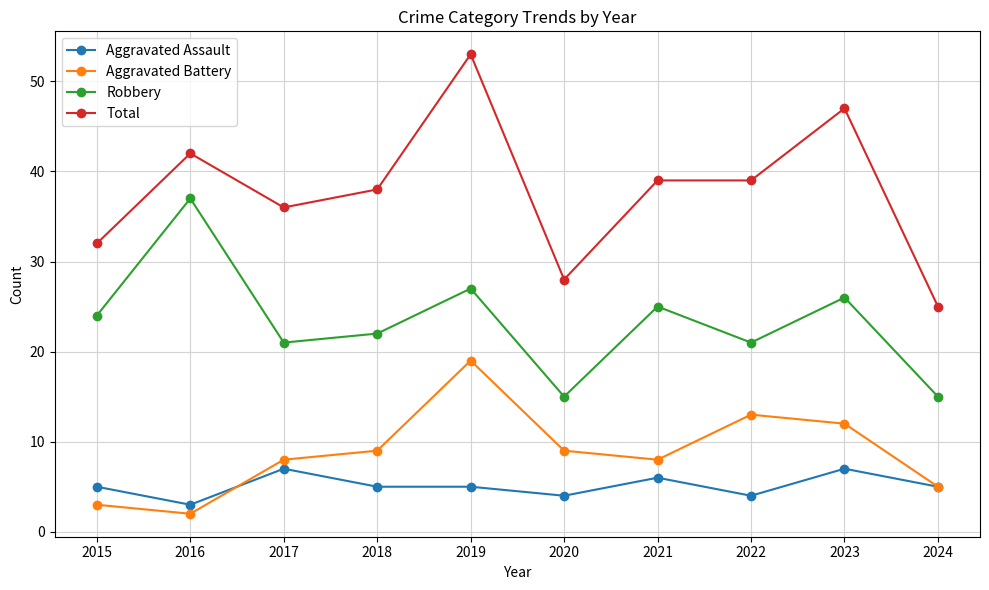

What is the difference between the Total values at 2020 and 2016?

14